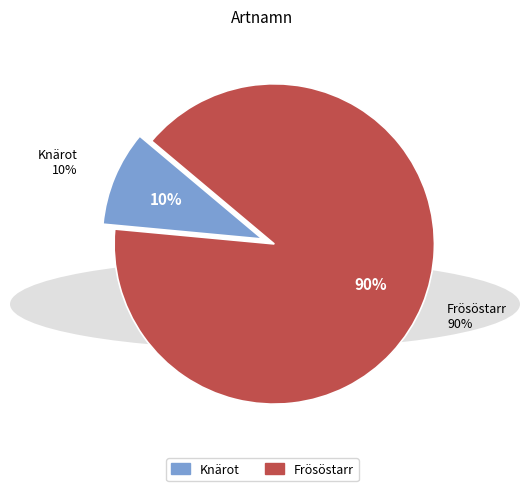

Combined, what portion of the pie is Knärot and Frösöstarr?

100.0%